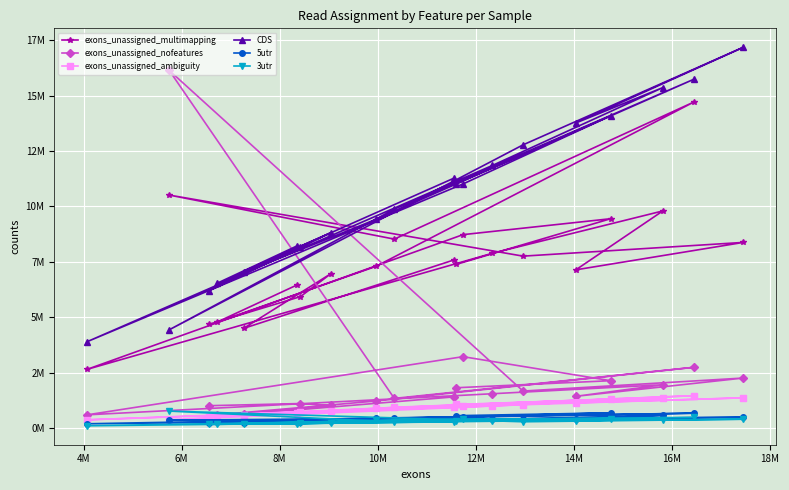

How many data points does each series have?

20